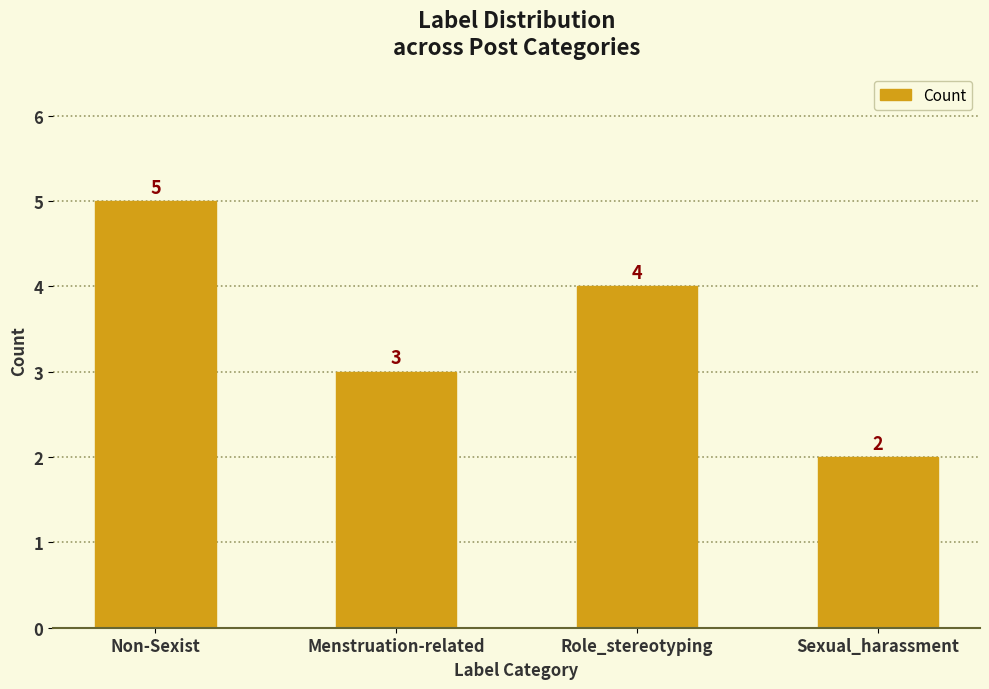

How many bars are there in total?

4